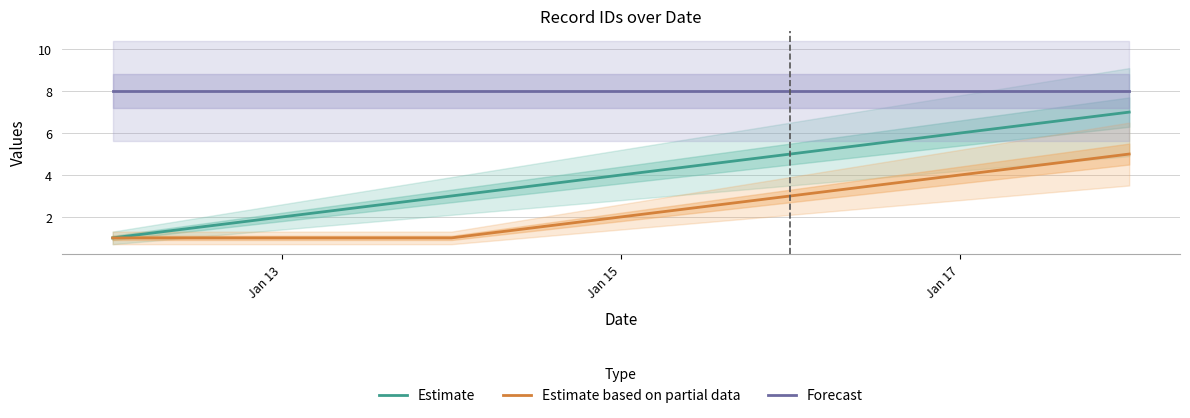

True or false: Estimate based on partial data has a value of 1 at Jan 15.

False